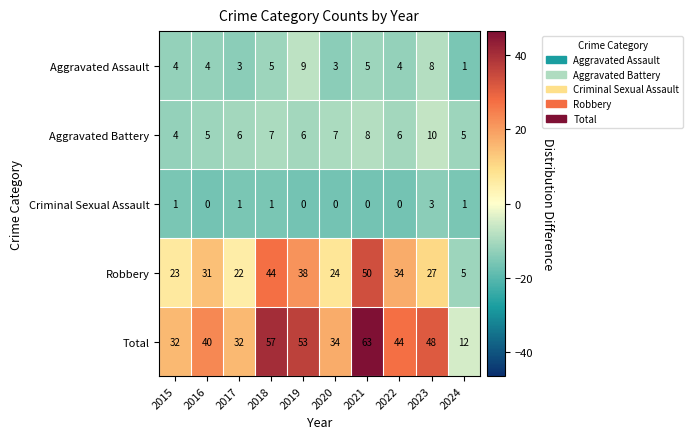

Which series has the largest range (max minus min)?

Total